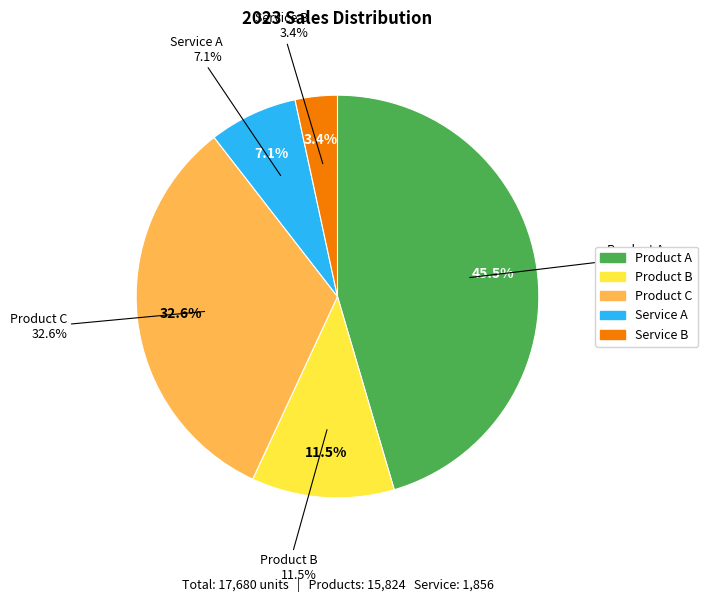

Which slice is the smallest?

Service B